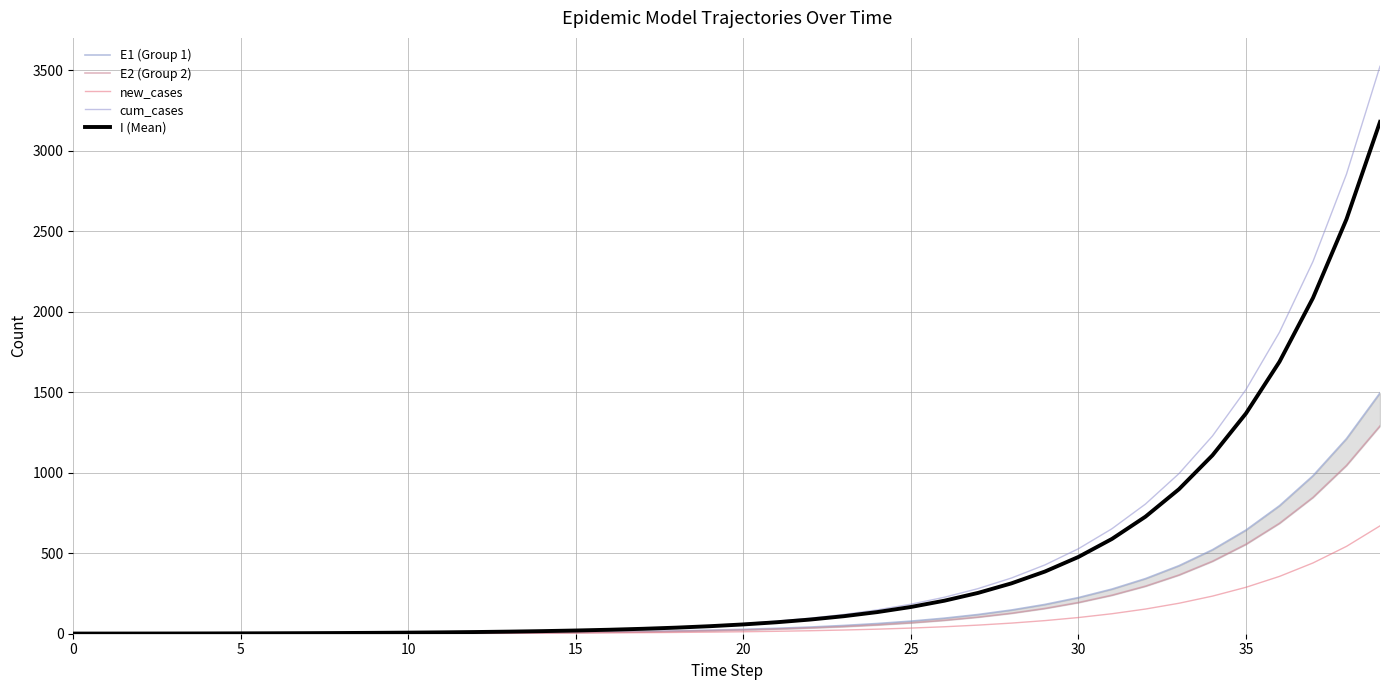

True or false: I (Mean) has more than 1 points higher than both neighbors.

False